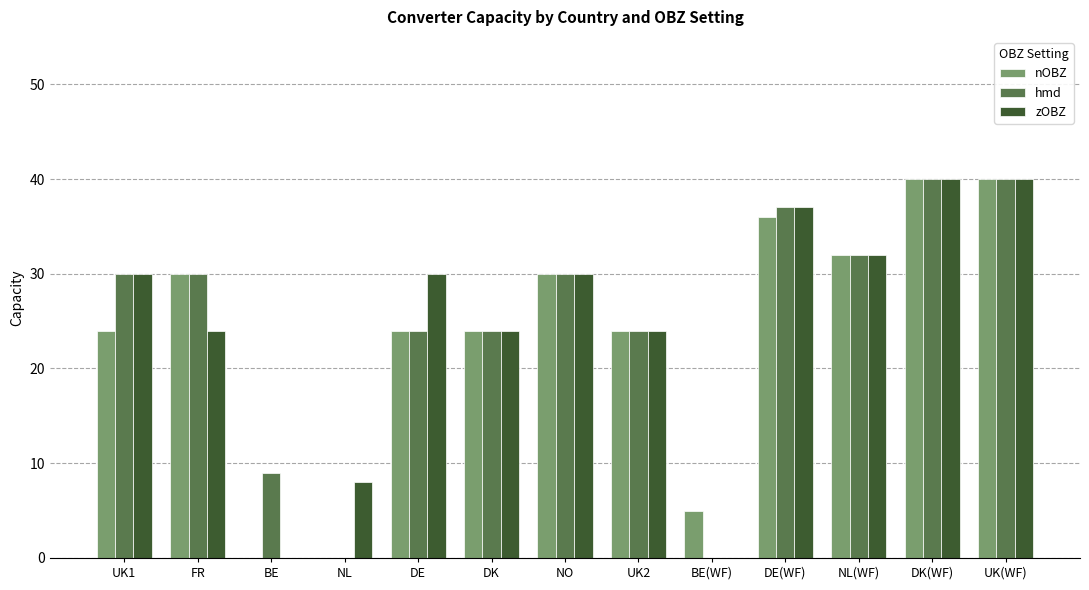

How many groups of bars are there?

13